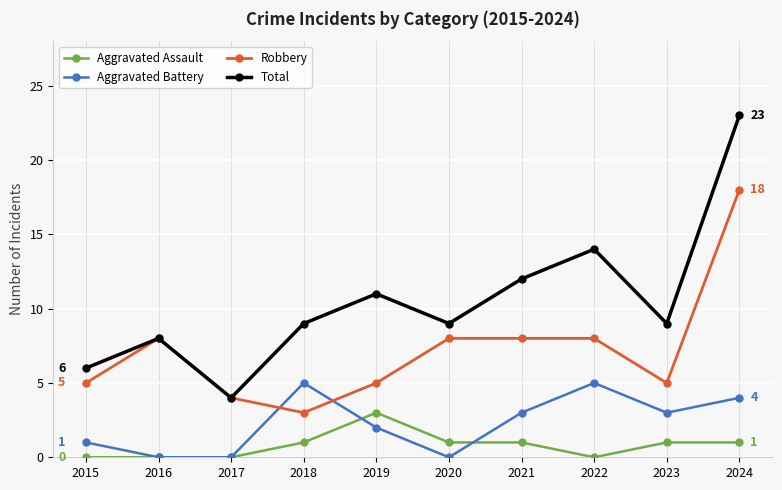

At which label does Aggravated Battery first exceed 3?

2018